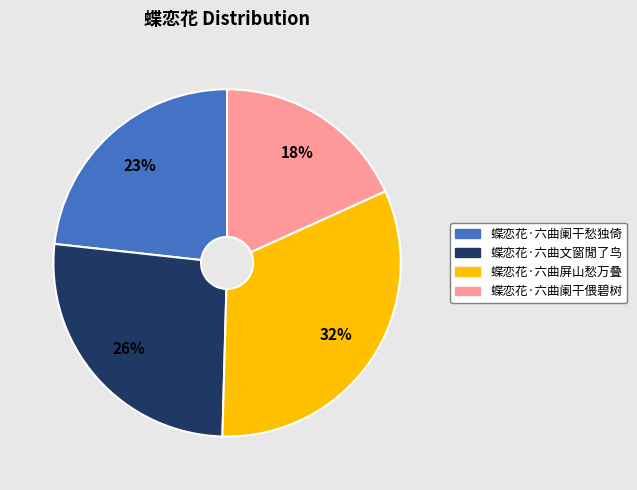

What is the ratio of the value at 蝶恋花·六曲阑干偎碧树 to the value at 蝶恋花·六曲阑干愁独倚?

0.8